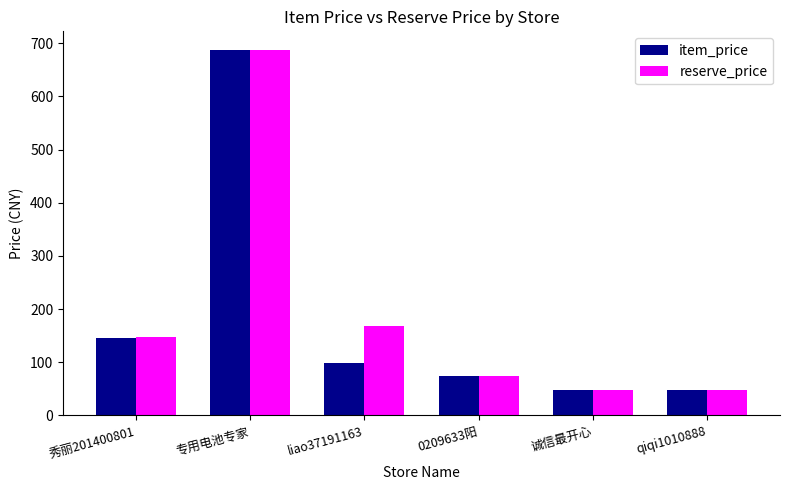

What is the difference between the item_price values at 专用电池专家 and 诚信最开心?

640